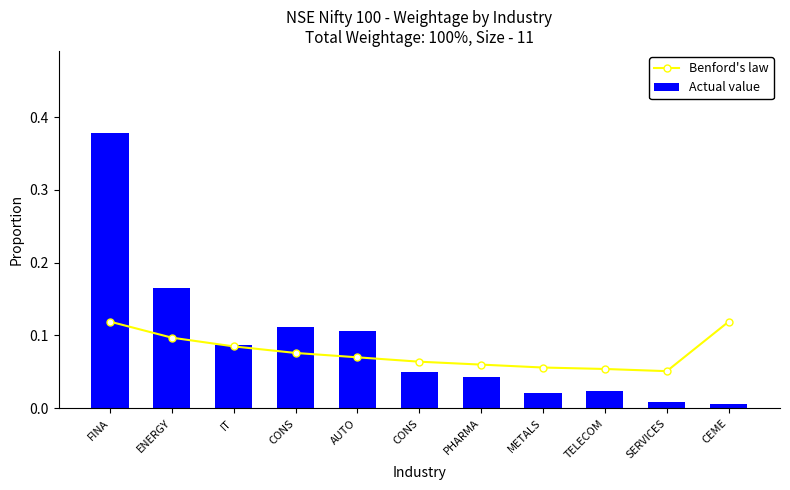

Does the chart contain any negative values?

No